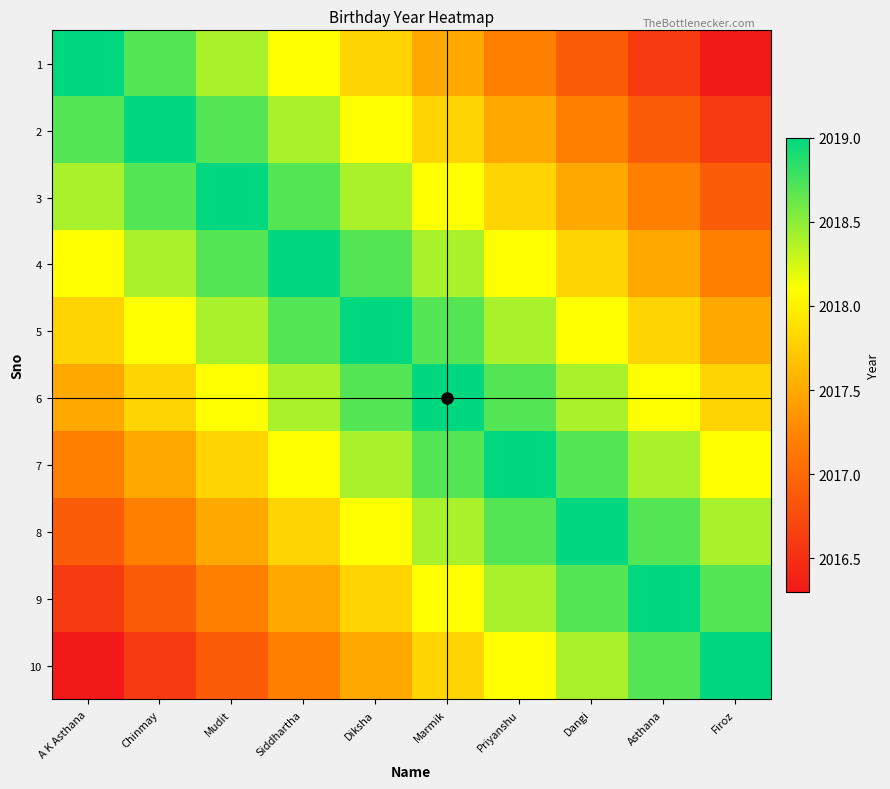

Count the number of data series in this chart.

10